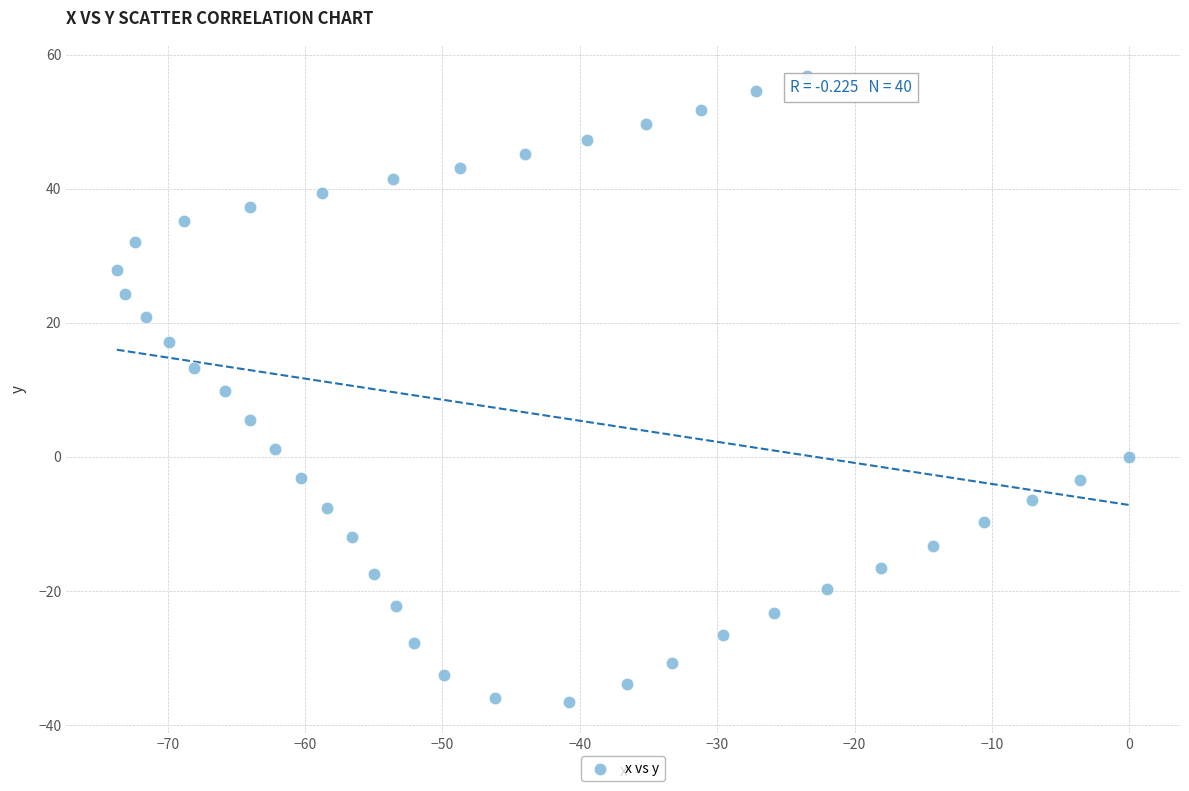

What is the range of X values (max minus min)?

73.7